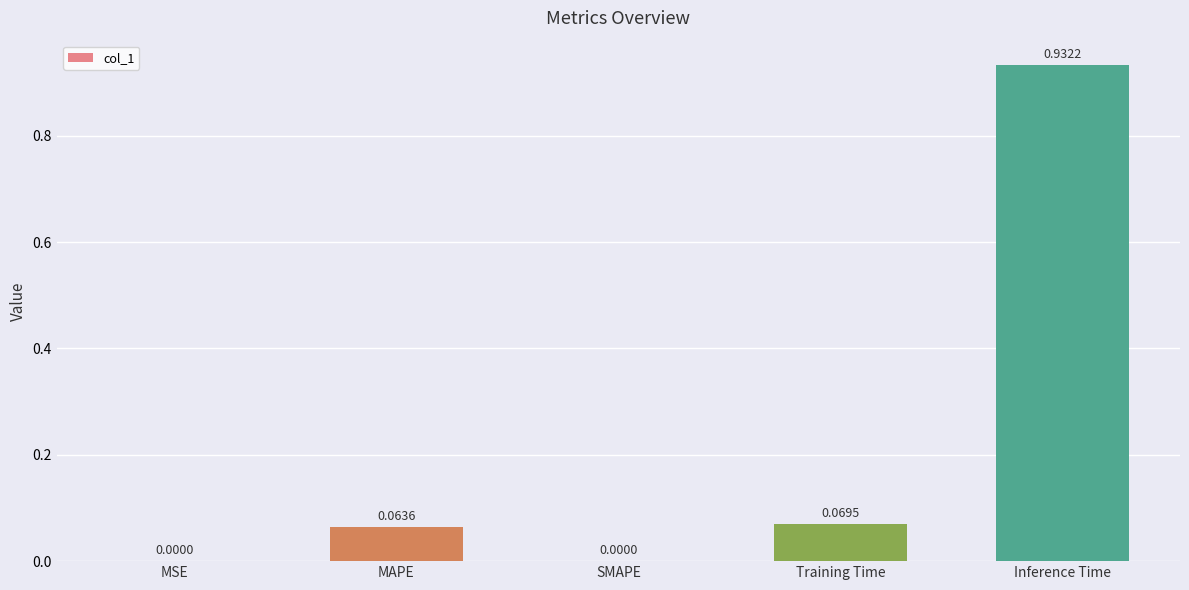

Which category has the highest value across all series?

Inference Time